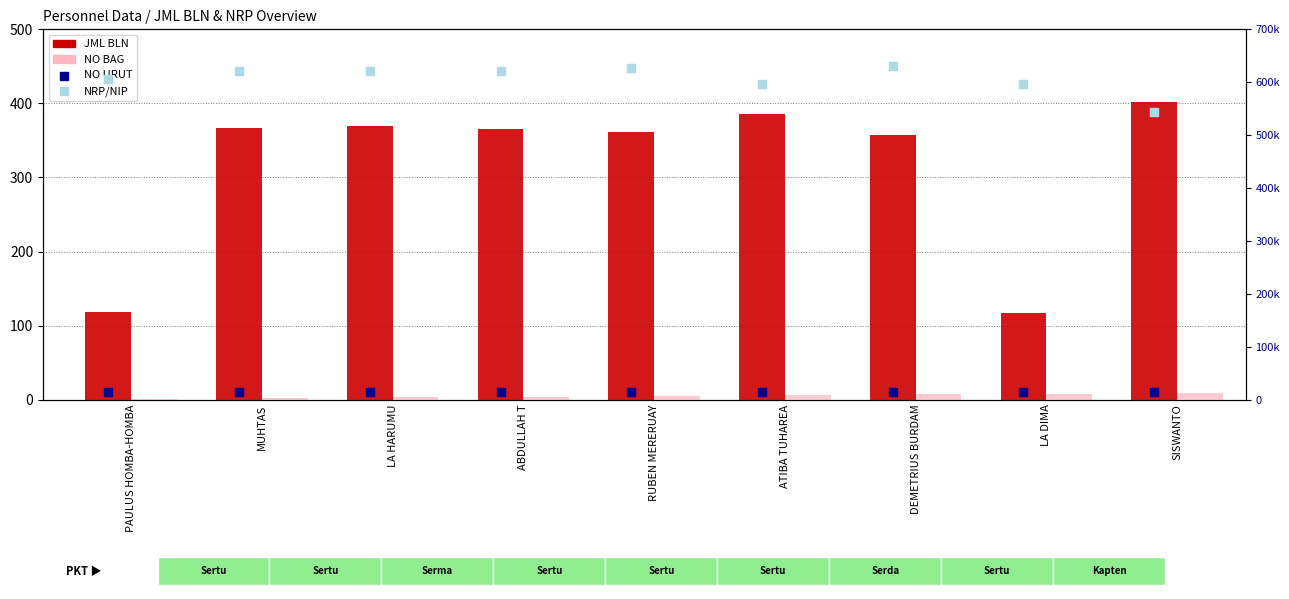

Which series has the largest Y range (max minus min)?

NRP/NIP